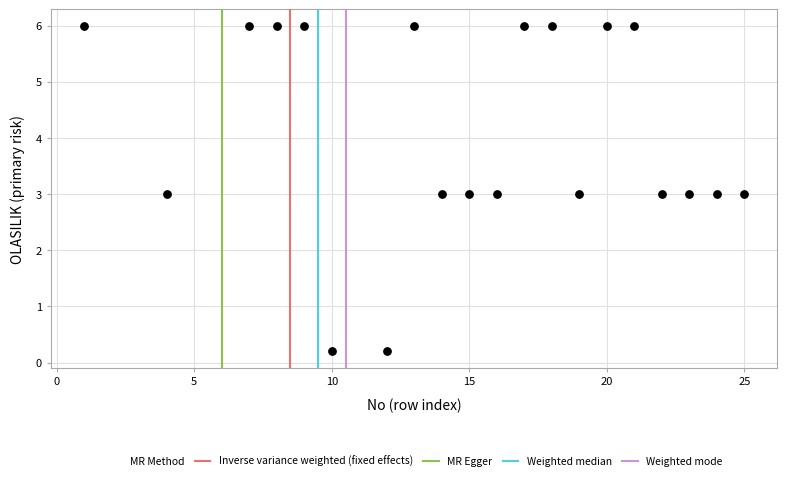

What is the range of Y values (max minus min)?

5.8